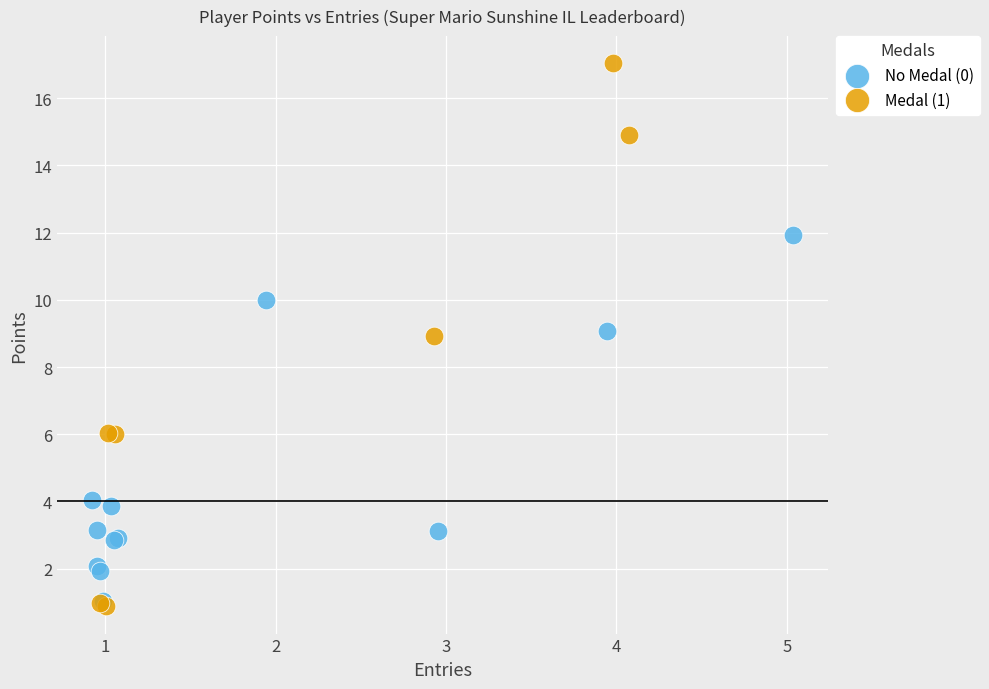

Which series has the widest spread of Y values?

Medal (1)